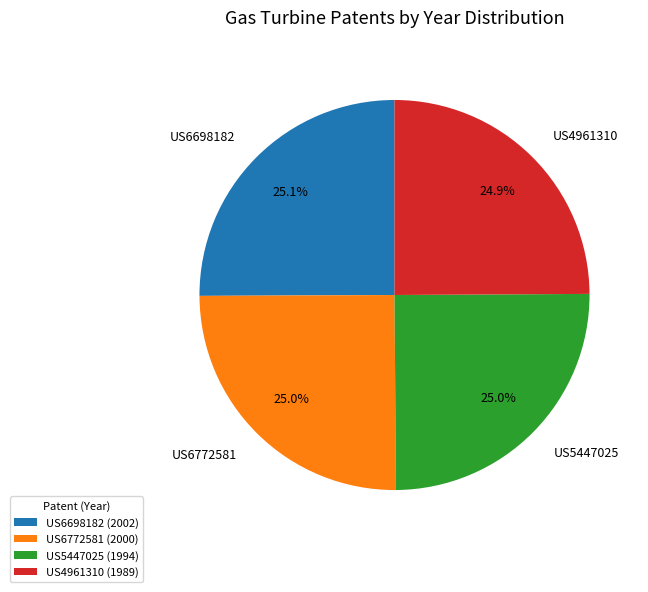

What percentage do US5447025 and US4961310 together represent?

49.9%